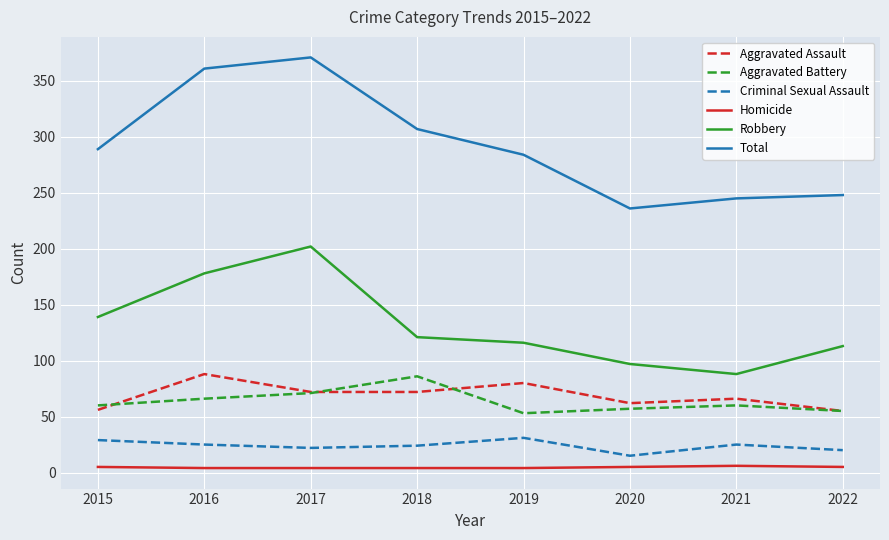

Which series changed the most between 2016 and 2017?

Robbery